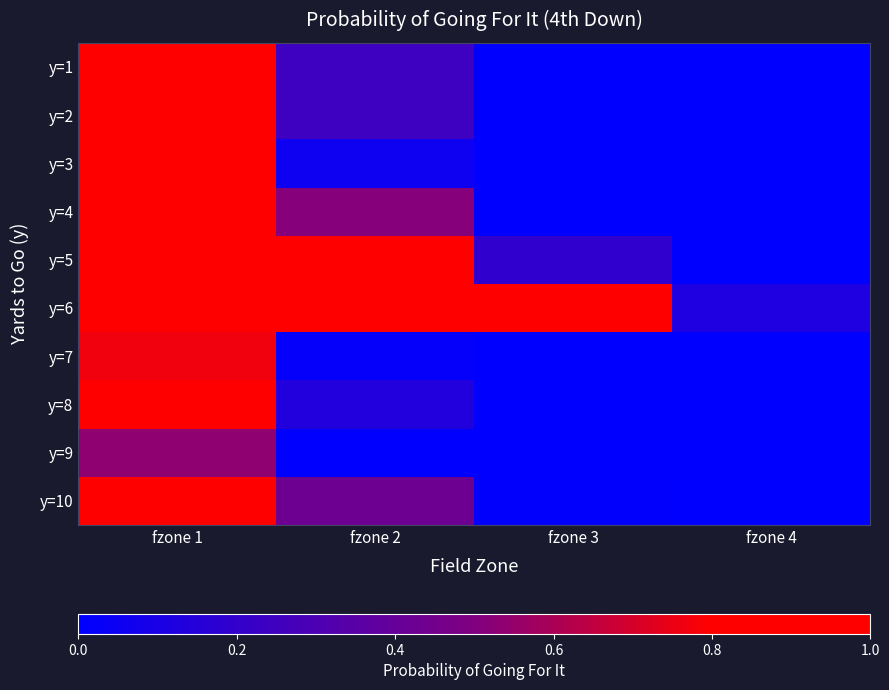

Reading right to left, extract all data points from this chart.

y=1: fzone 4=0.0	fzone 3=0.0	fzone 2=0.2	fzone 1=1.0
y=2: fzone 4=0.0	fzone 3=0.0	fzone 2=0.2	fzone 1=1.0
y=3: fzone 4=0.0	fzone 3=0.0	fzone 2=0.1	fzone 1=0.9
y=4: fzone 4=0.0	fzone 3=0.0	fzone 2=0.5	fzone 1=1.0
y=5: fzone 4=0.0	fzone 3=0.2	fzone 2=1.0	fzone 1=1.0
y=6: fzone 4=0.1	fzone 3=0.9	fzone 2=1.0	fzone 1=1.0
y=7: fzone 4=0.0	fzone 3=0.0	fzone 2=0.0	fzone 1=0.8
y=8: fzone 4=0.0	fzone 3=0.0	fzone 2=0.1	fzone 1=1.0
y=9: fzone 4=0.0	fzone 3=0.0	fzone 2=0.0	fzone 1=0.5
y=10: fzone 4=0.0	fzone 3=0.0	fzone 2=0.4	fzone 1=1.0